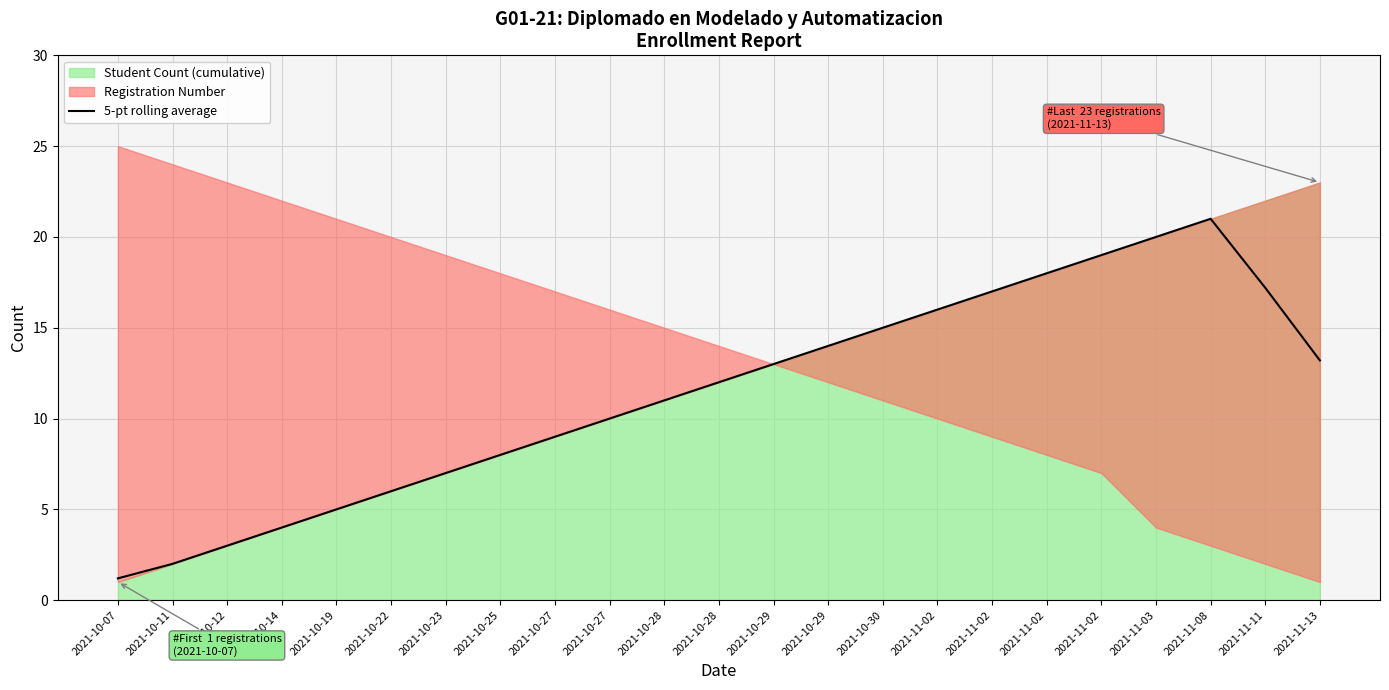

How many lines are shown in the chart?

1